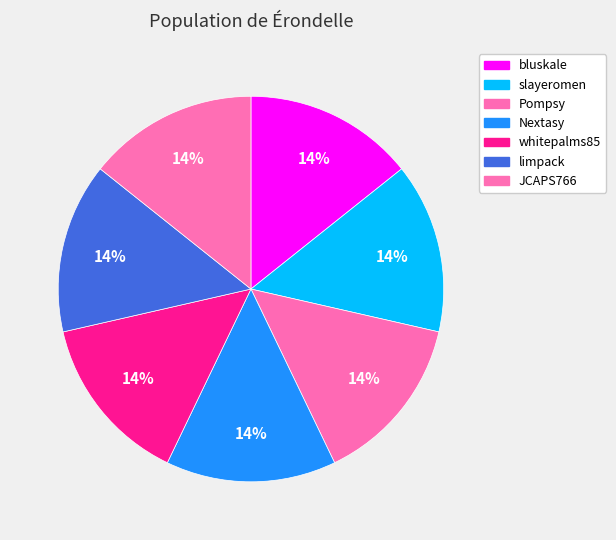

The Pompsy slice represents 14% of the pie. True or false?

True